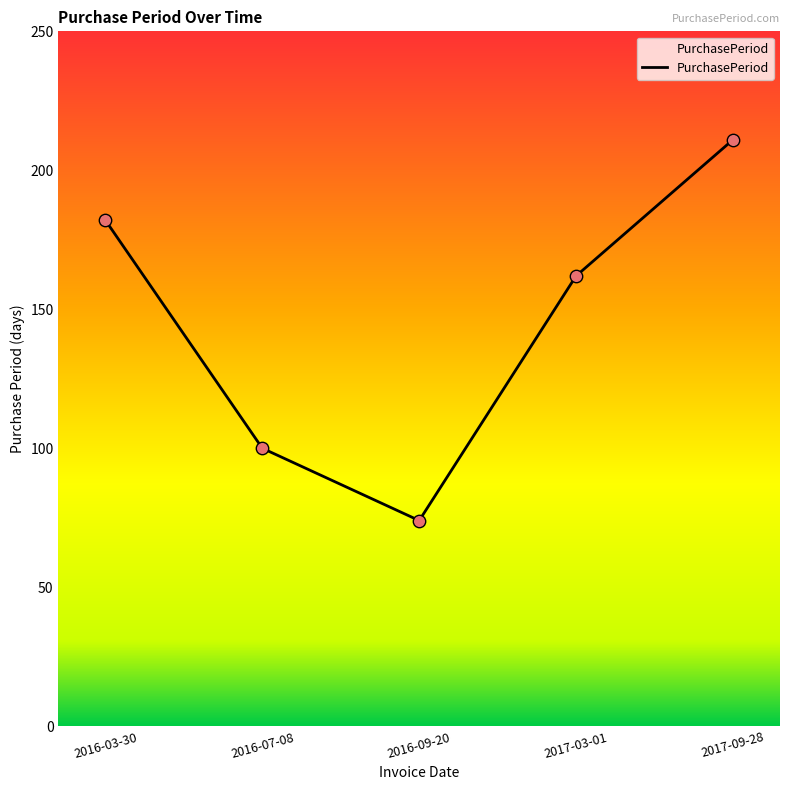

What is the change in value from 2016-07-08 to 2016-09-20?

-26